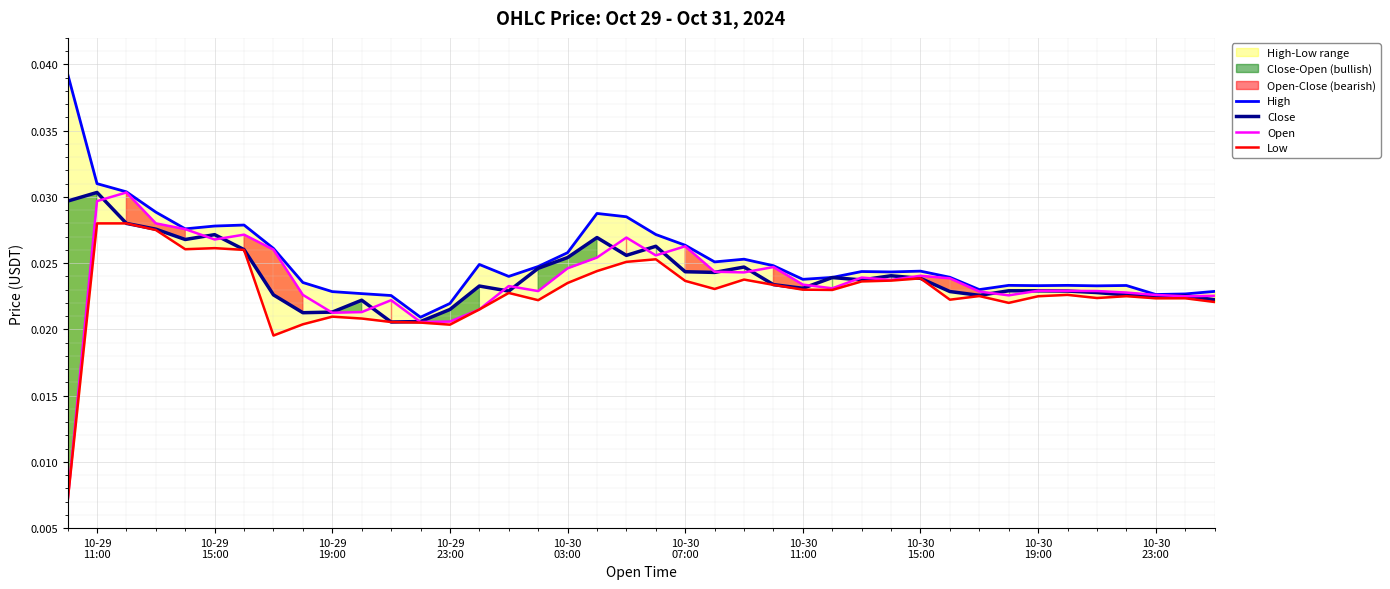

The value of Open at 10-30
15:00 is 0.0. True or false?

False